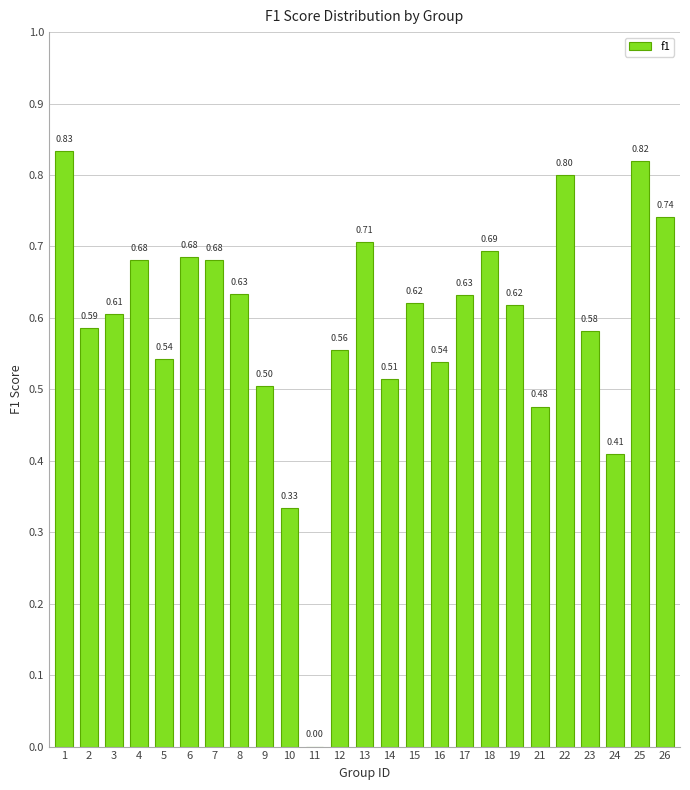

What is the change in value from 12 to 25?

+0.3